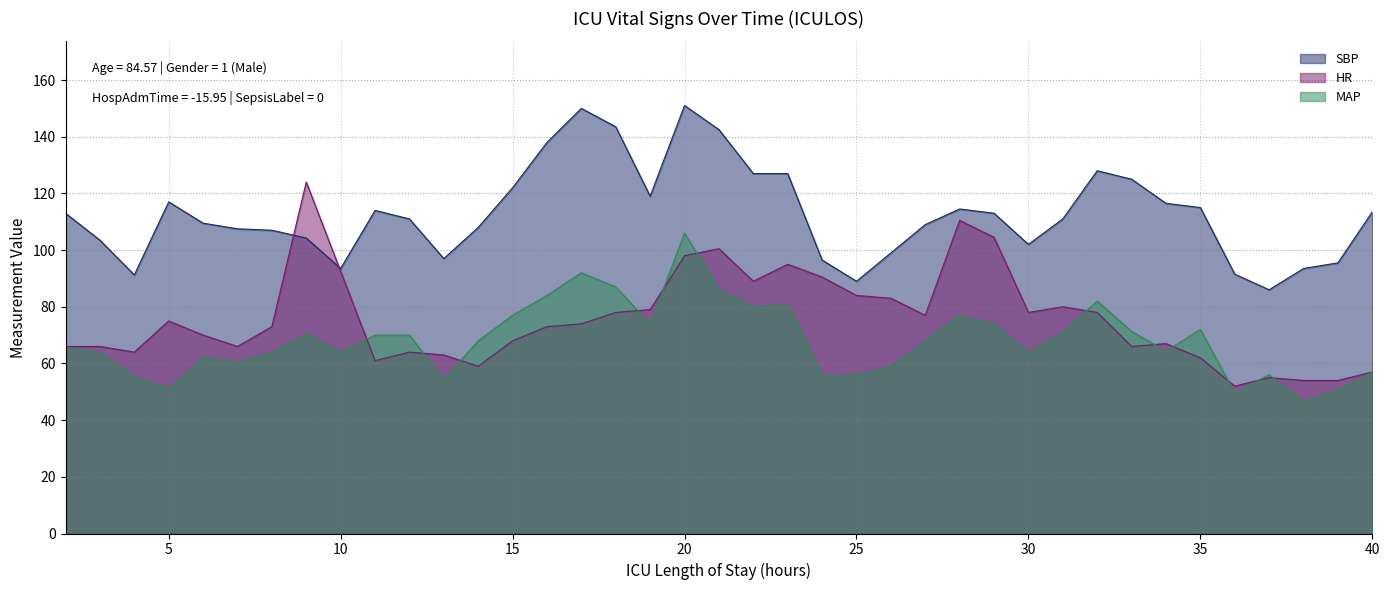

What is the value of the SBP point at the 8th from the left?

104.2